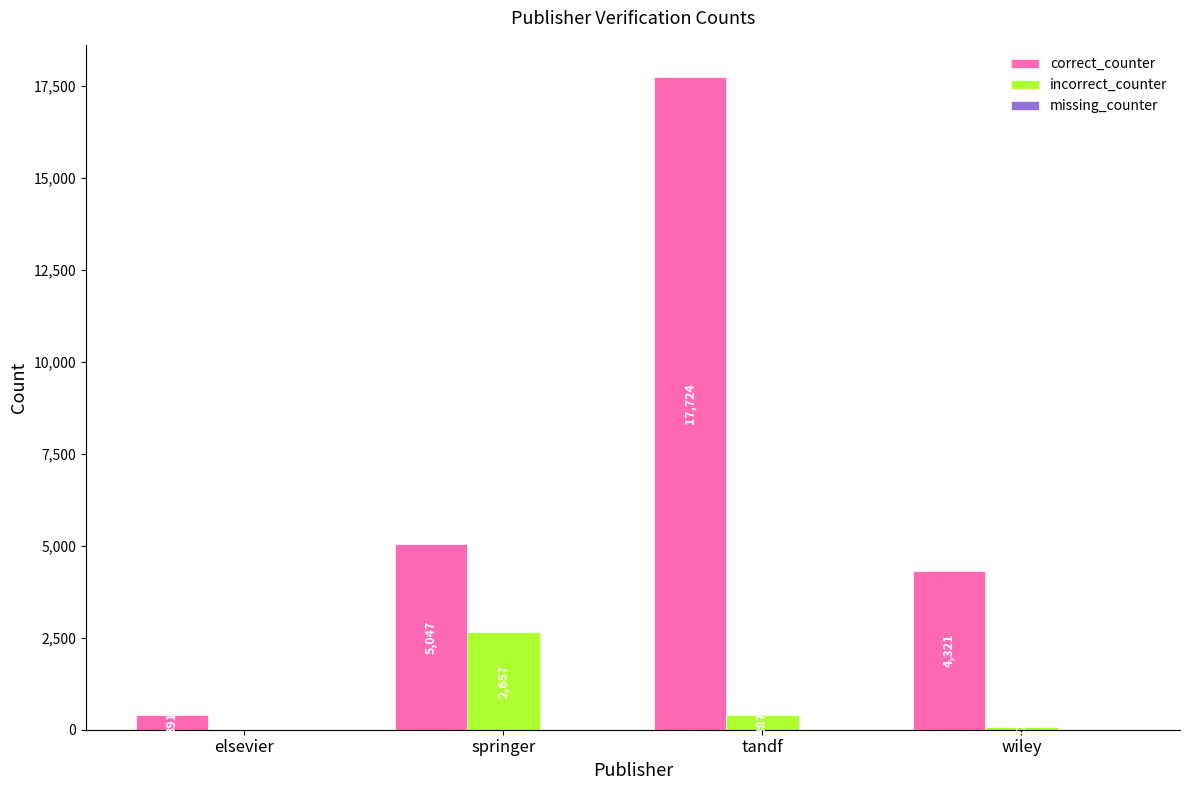

Is the value of correct_counter at springer greater than the value of incorrect_counter at tandf?

Yes